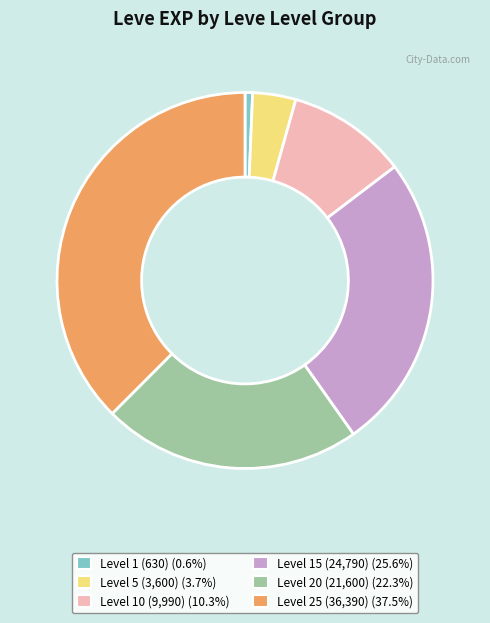

Does any single category account for the majority?

No